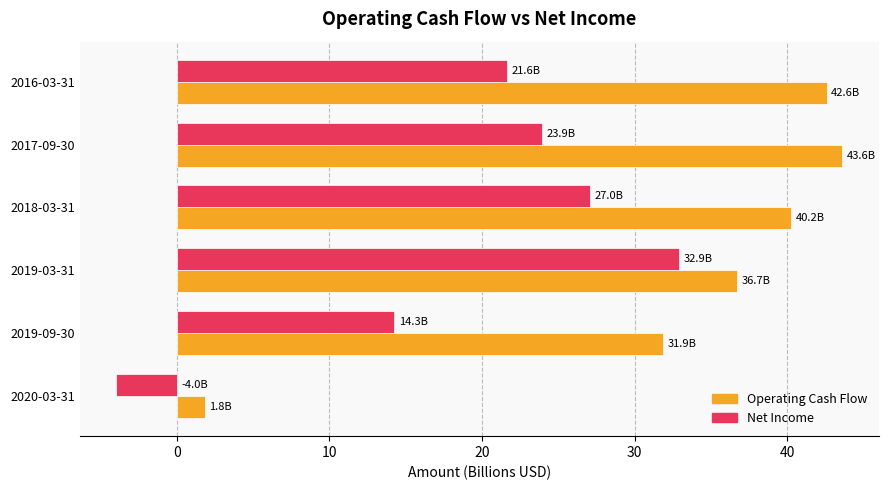

How many values in the Operating Cash Flow series are below 40?

3